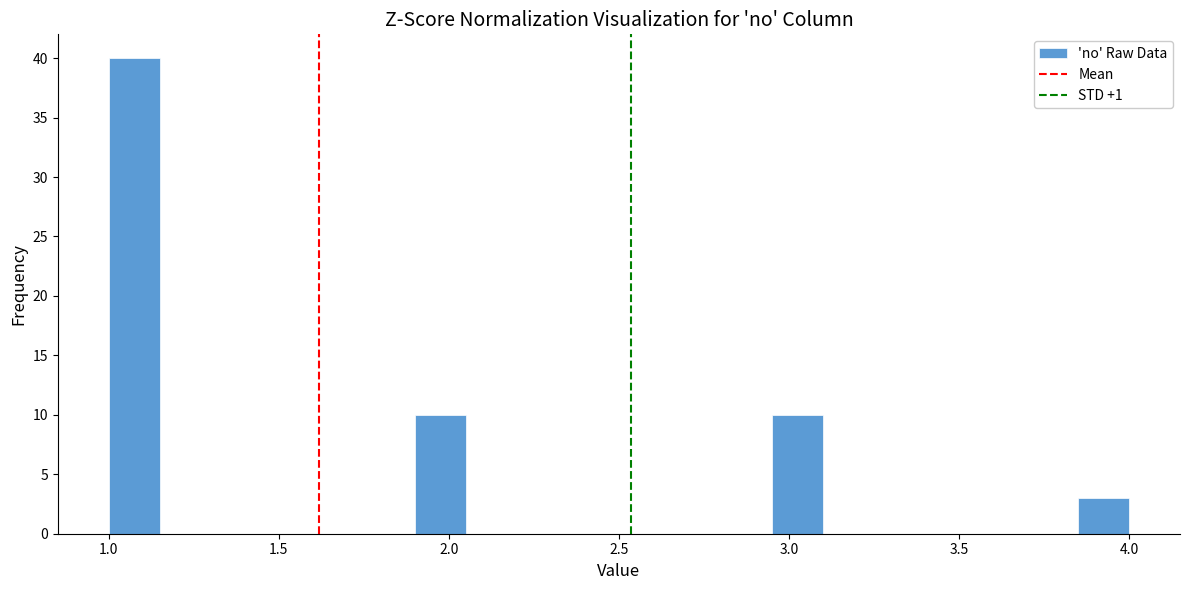

Around what value on the x-axis is the tallest bar? Give the approximate position of its centre, as read against the axis.

1.10